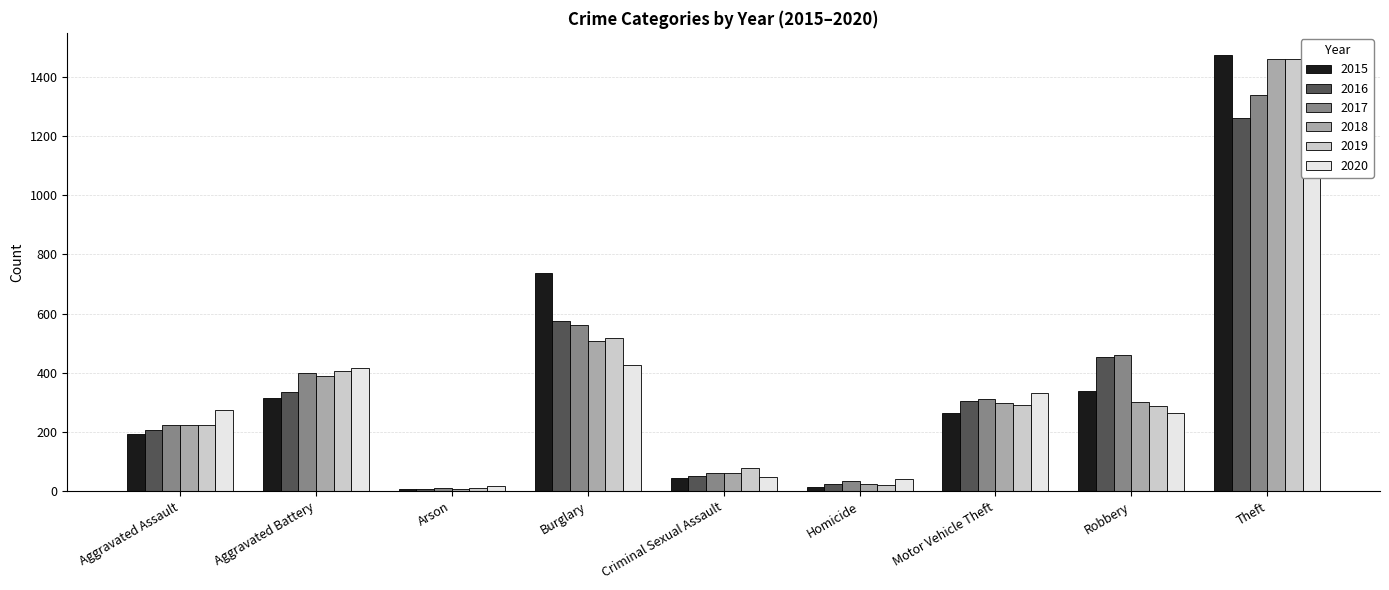

Reading right to left, transcribe all the data shown in this chart.

2015: Theft=1474	Robbery=337	Motor Vehicle Theft=263	Homicide=15	Criminal Sexual Assault=46	Burglary=738	Arson=9	Aggravated Battery=316	Aggravated Assault=194
2016: Theft=1259	Robbery=454	Motor Vehicle Theft=304	Homicide=26	Criminal Sexual Assault=50	Burglary=576	Arson=7	Aggravated Battery=336	Aggravated Assault=206
2017: Theft=1339	Robbery=460	Motor Vehicle Theft=312	Homicide=33	Criminal Sexual Assault=62	Burglary=562	Arson=10	Aggravated Battery=400	Aggravated Assault=225
2018: Theft=1461	Robbery=301	Motor Vehicle Theft=298	Homicide=25	Criminal Sexual Assault=60	Burglary=506	Arson=7	Aggravated Battery=389	Aggravated Assault=225
2019: Theft=1459	Robbery=287	Motor Vehicle Theft=290	Homicide=22	Criminal Sexual Assault=77	Burglary=517	Arson=12	Aggravated Battery=407	Aggravated Assault=223
2020: Theft=1120	Robbery=263	Motor Vehicle Theft=333	Homicide=41	Criminal Sexual Assault=48	Burglary=425	Arson=17	Aggravated Battery=416	Aggravated Assault=273